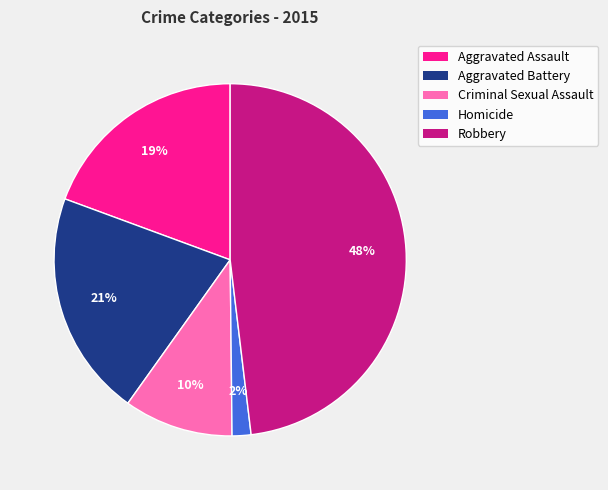

Which category has the biggest portion of the pie?

Robbery